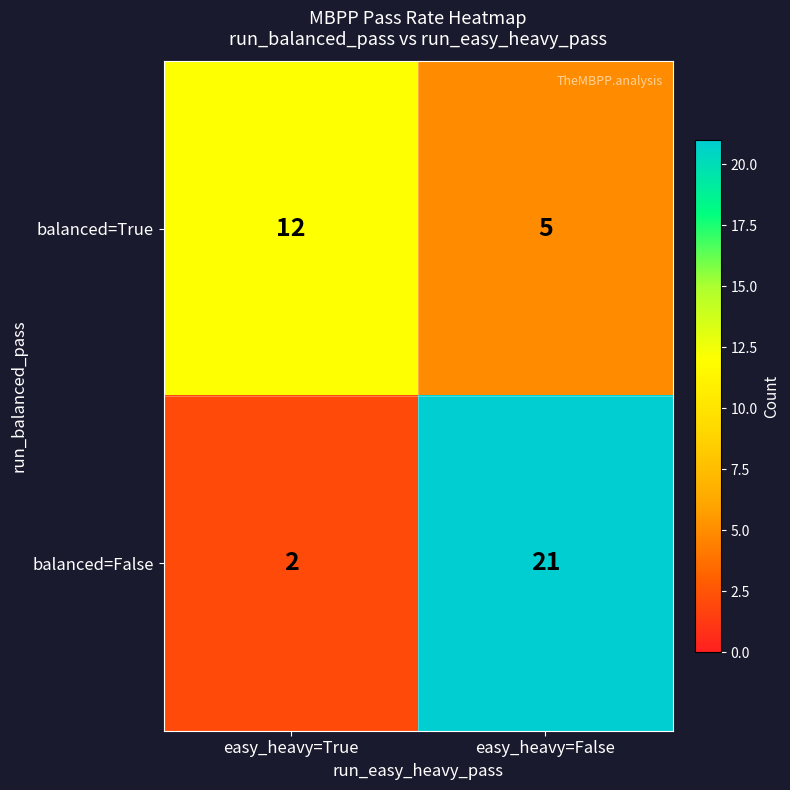

Count the number of categories in the chart.

2